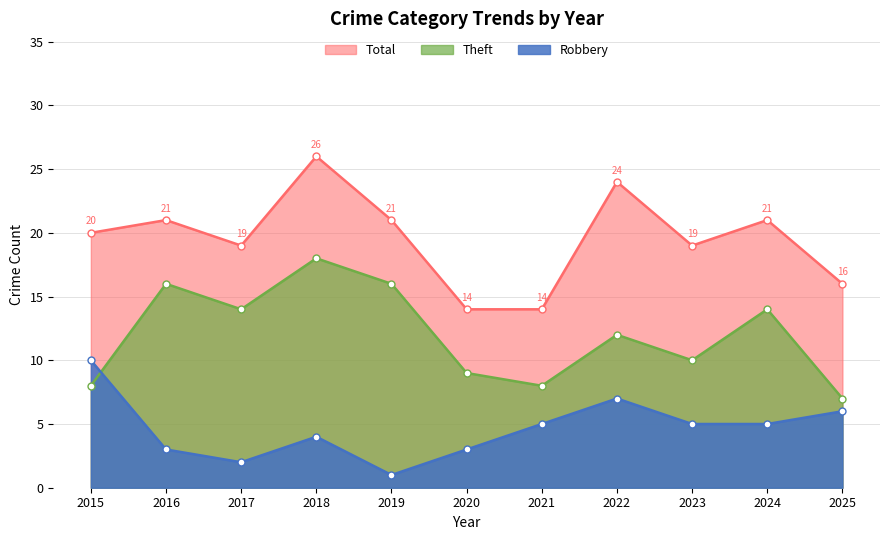

Between 2018 and 2023, which series saw the biggest shift?

Theft